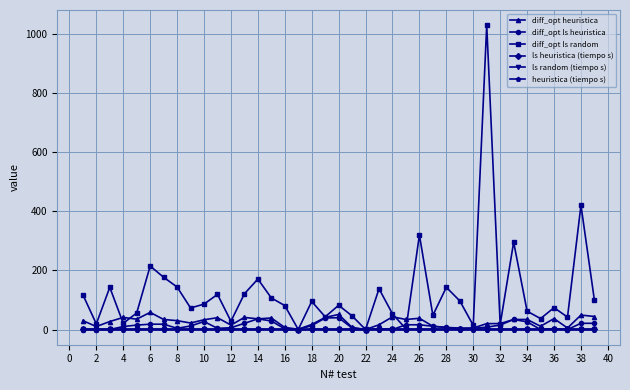

What are all the series names shown in the legend?

diff_opt heuristica, diff_opt ls heuristica, diff_opt ls random, ls heuristica (tiempo s), ls random (tiempo s), heuristica (tiempo s)